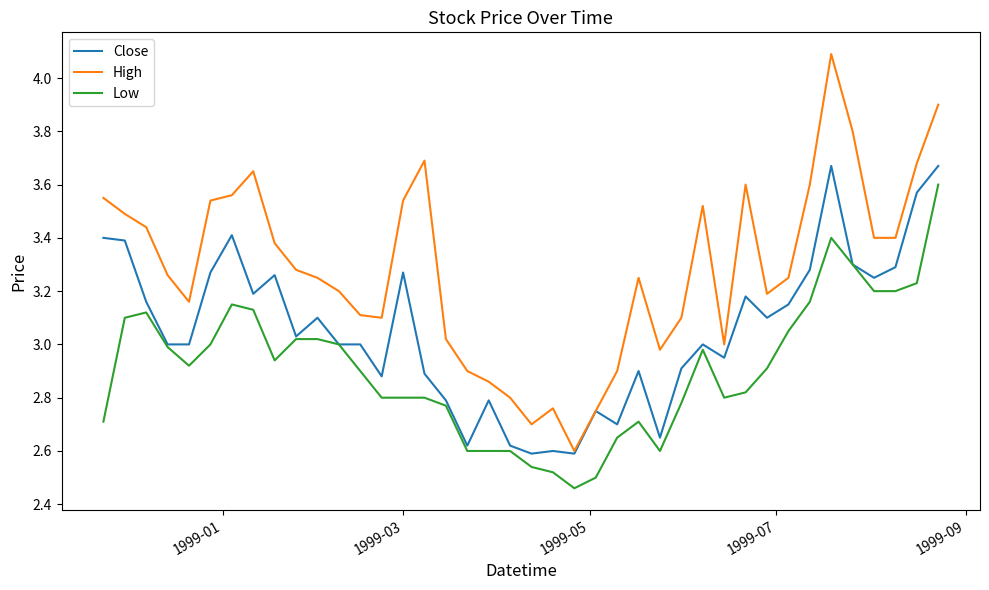

Does the chart display data point markers on the line(s)?

No